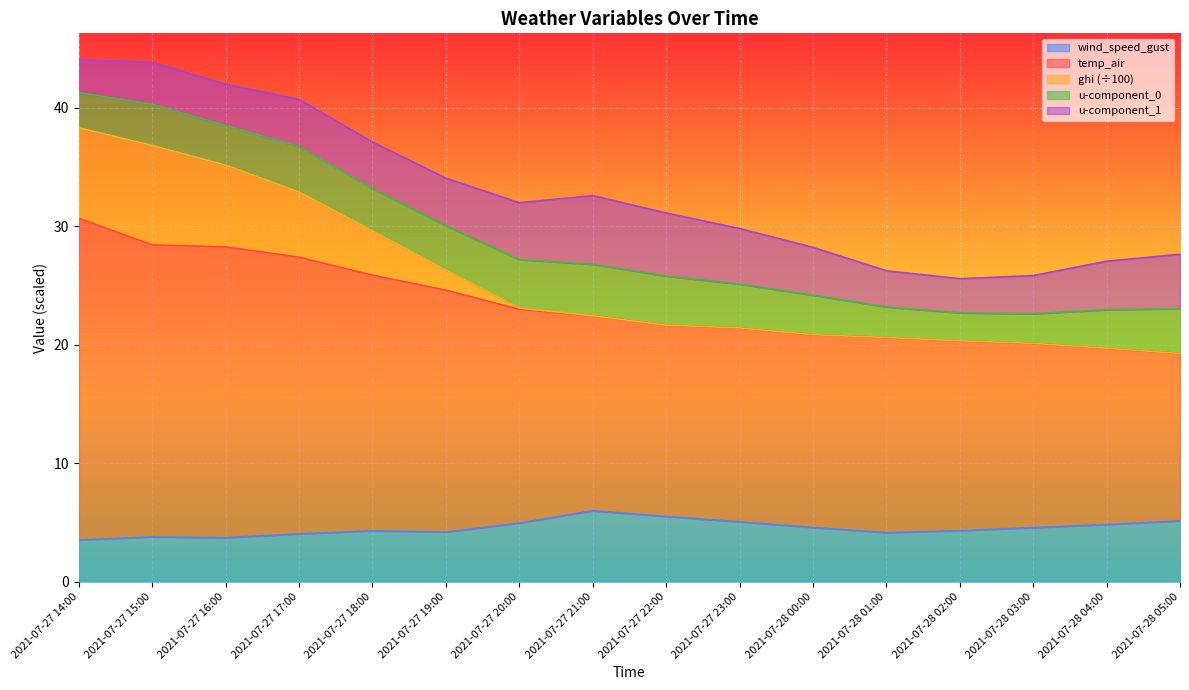

Which label corresponds to the largest value in the chart?

2021-07-27 14:00